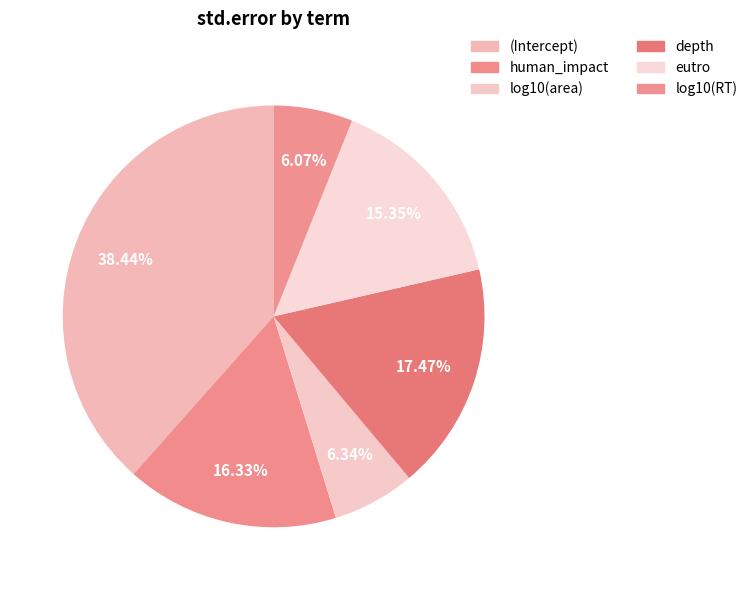

How many segments does this pie chart have?

6